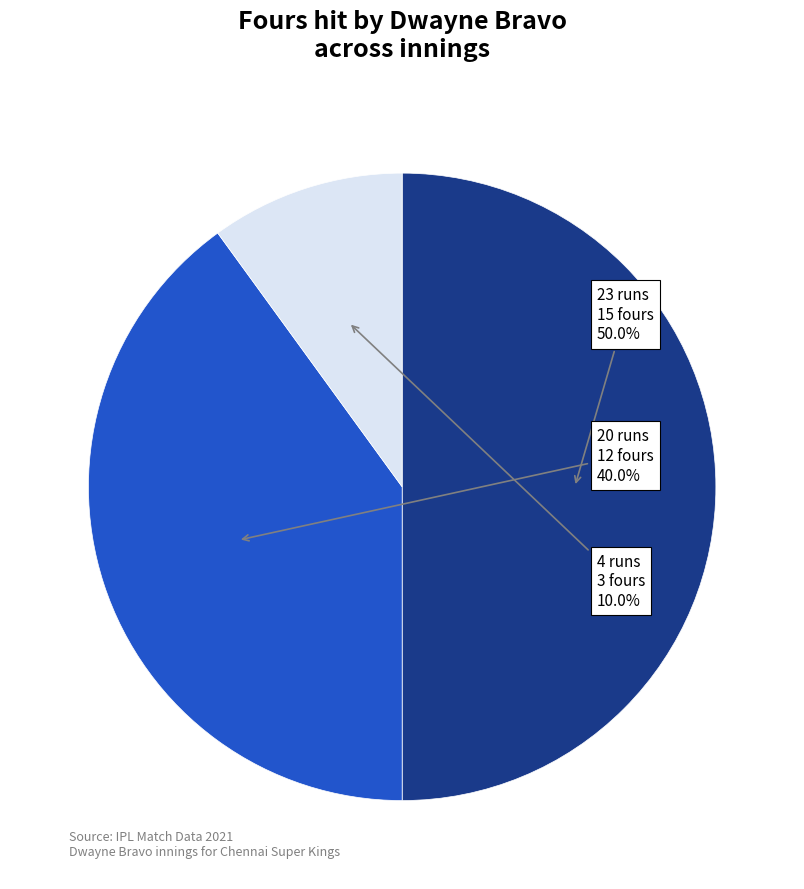

How many segments does this pie chart have?

3